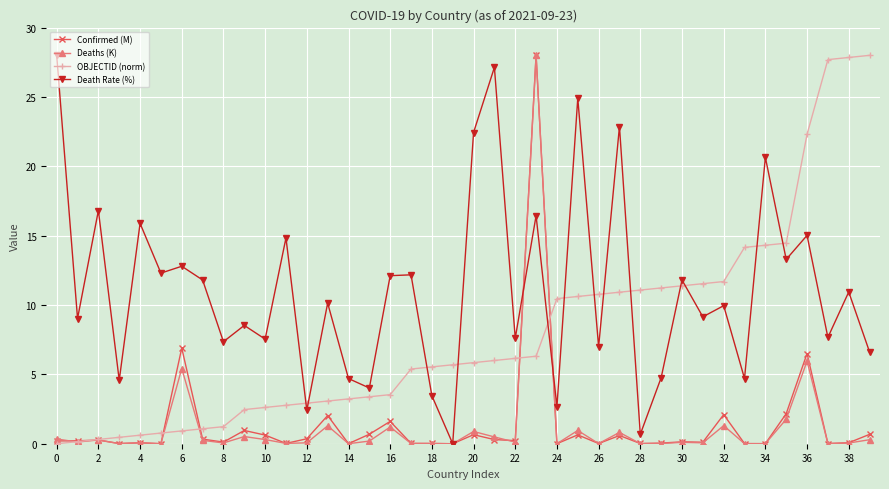

After their last crossing, which series has the higher values: OBJECTID (norm) or Death Rate (%)?

OBJECTID (norm)